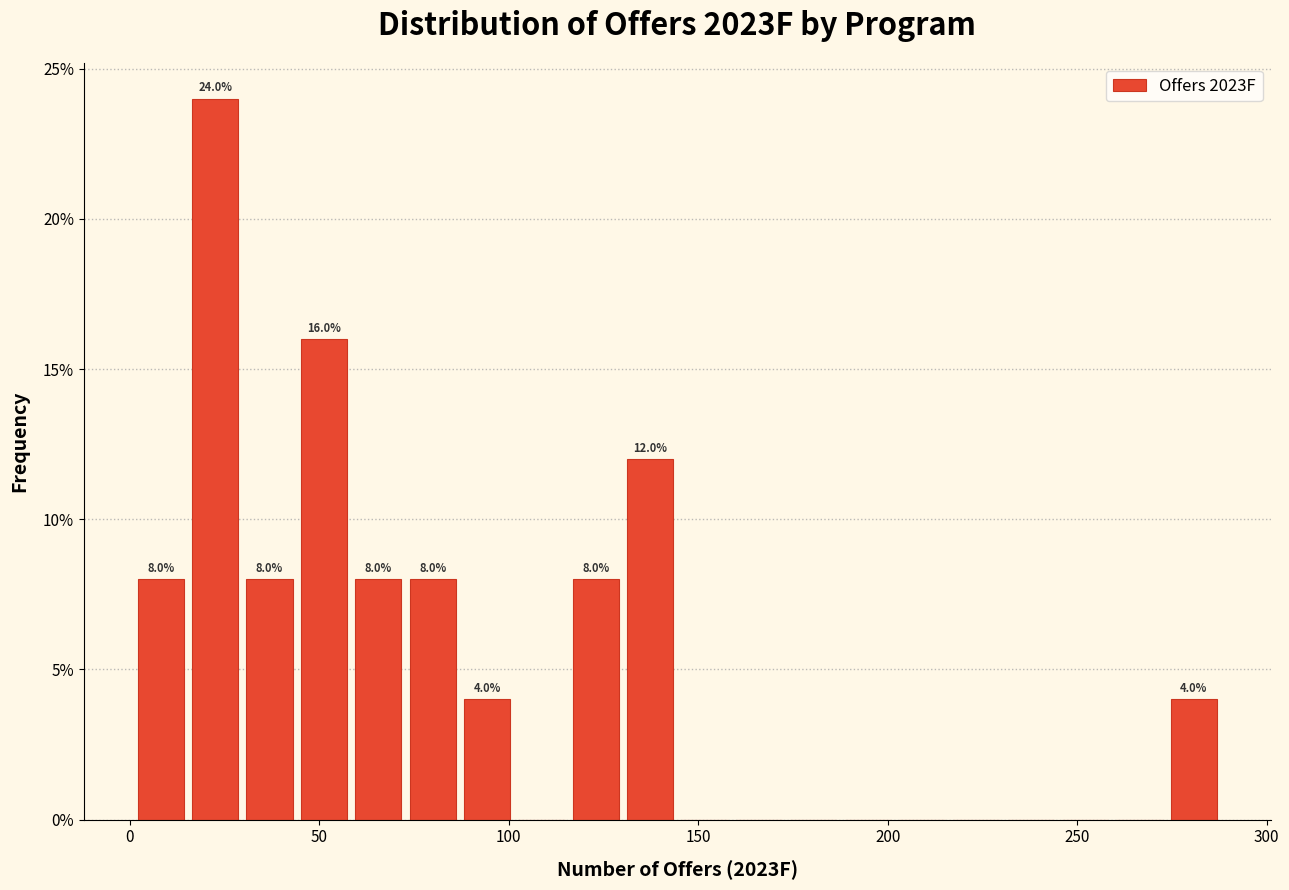

Around what value on the x-axis is the tallest bar? Give the approximate position of its centre, as read against the axis.

25